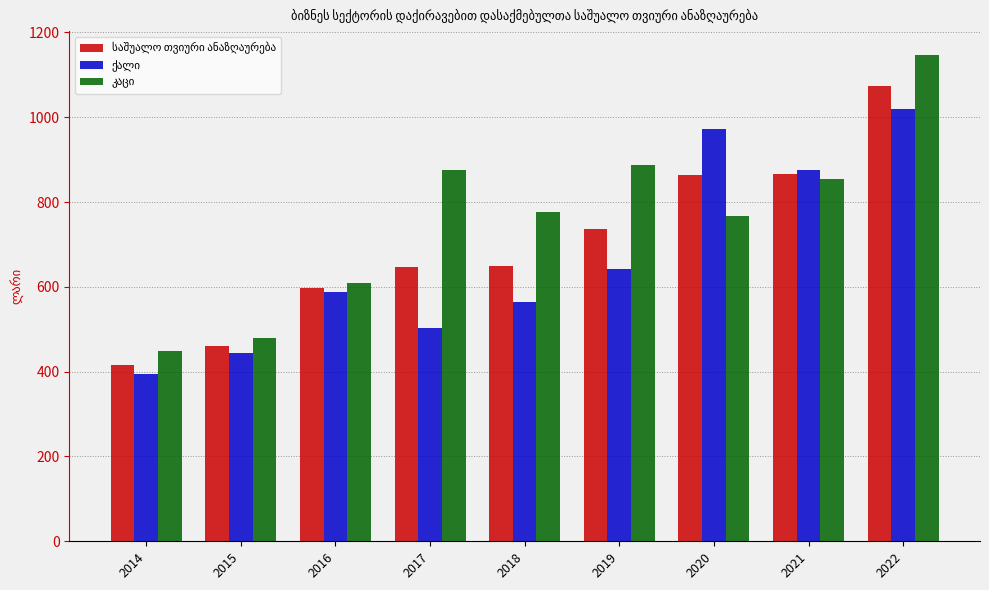

How many groups of bars are there?

9